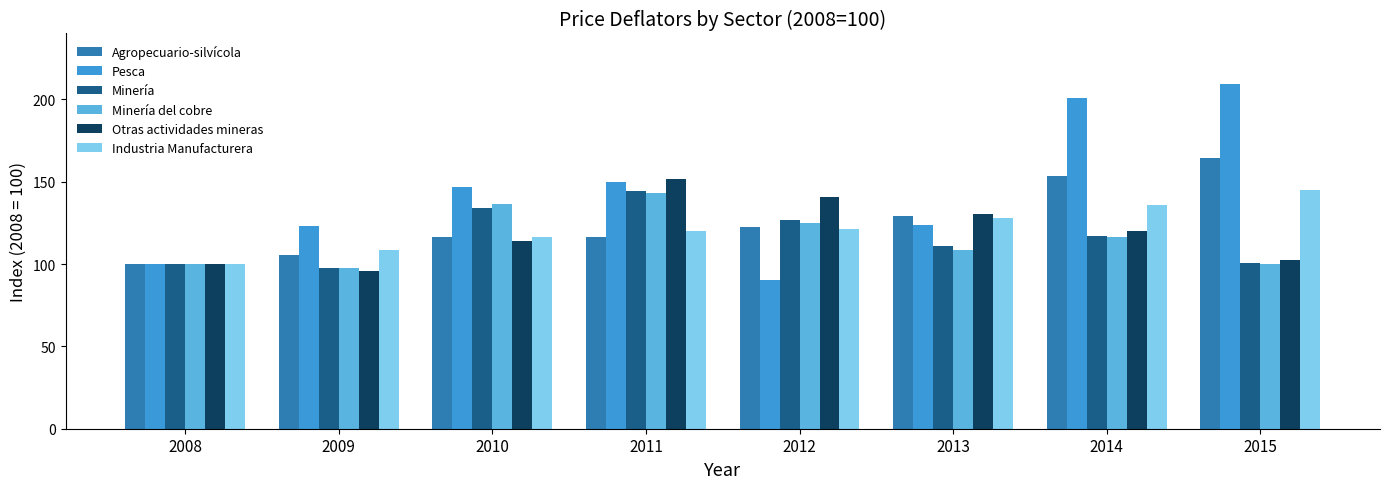

Which series has the largest total across all categories?

Pesca